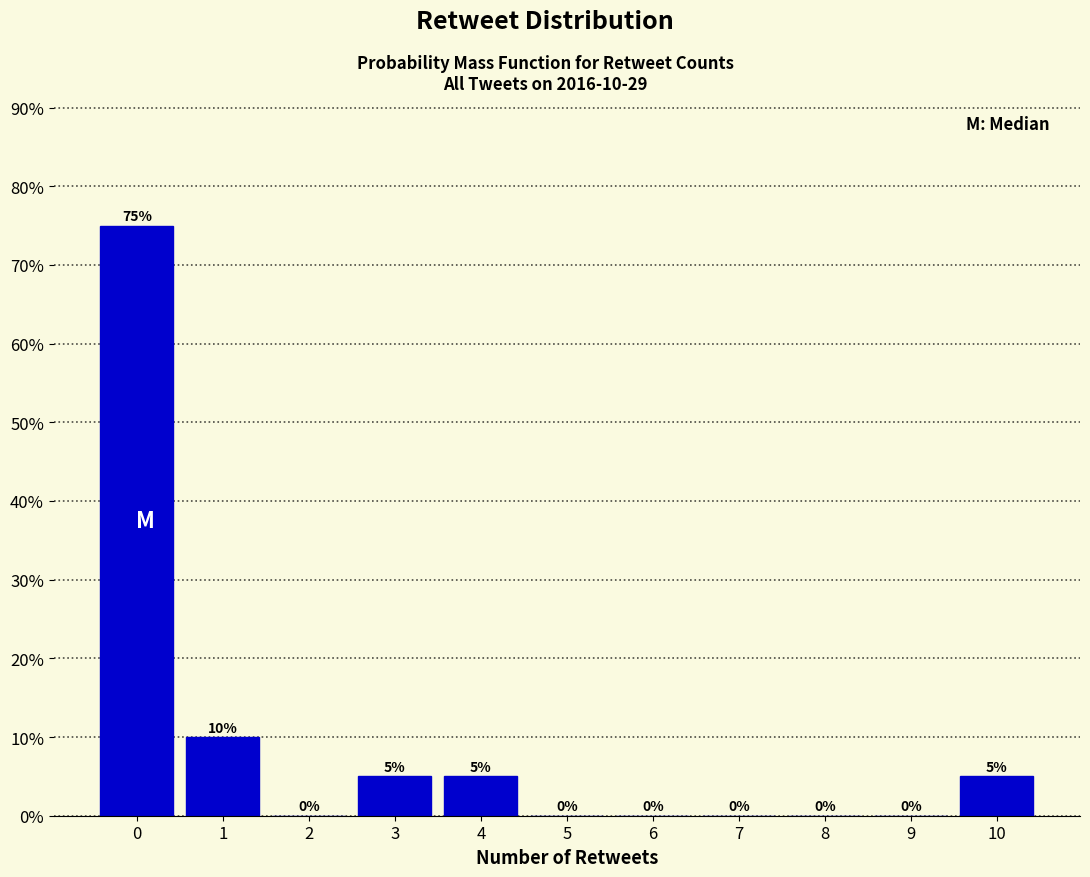

Reading right to left, list all the values displayed in this chart.

10=5	9=0	8=0	7=0	6=0	5=0	4=5	3=5	2=0	1=10	0=75